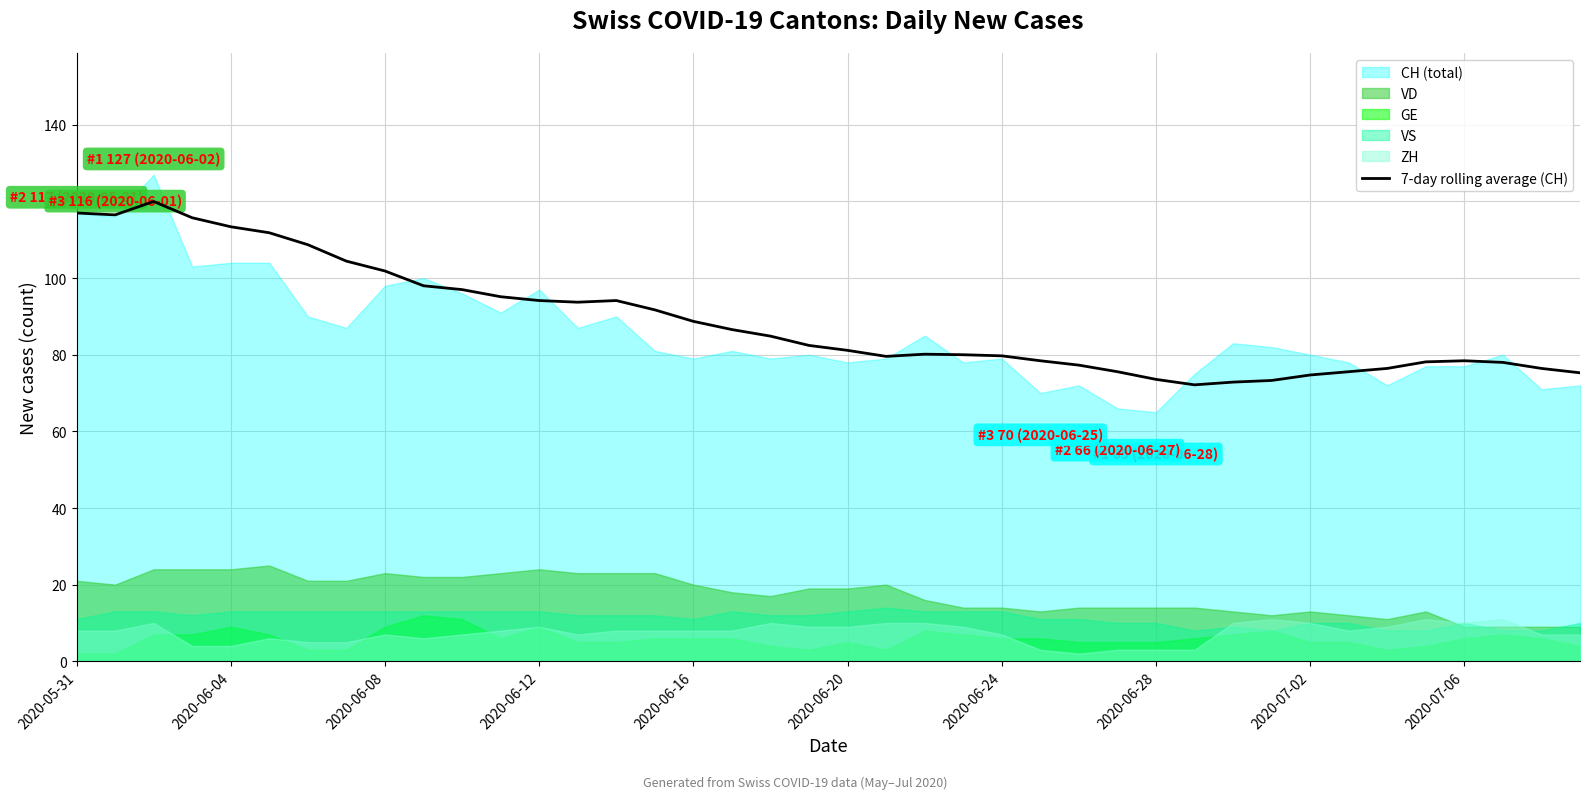

How many lines are shown in the chart?

1